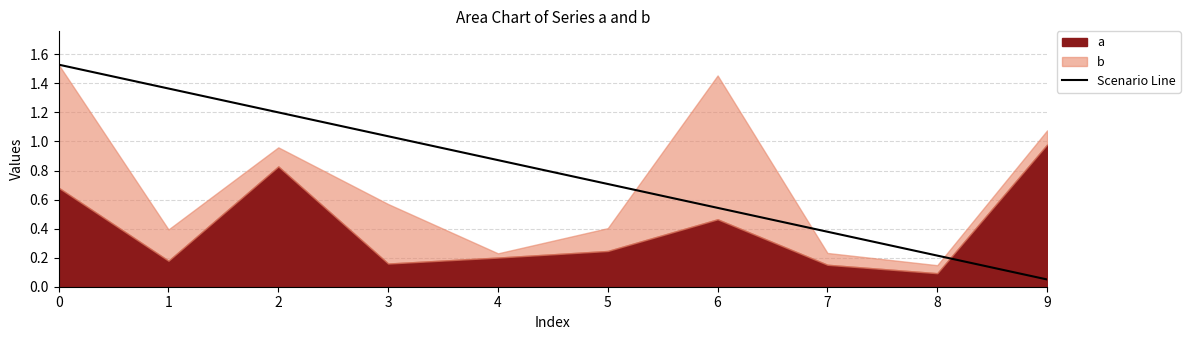

What is the maximum value shown in the chart?

1.5